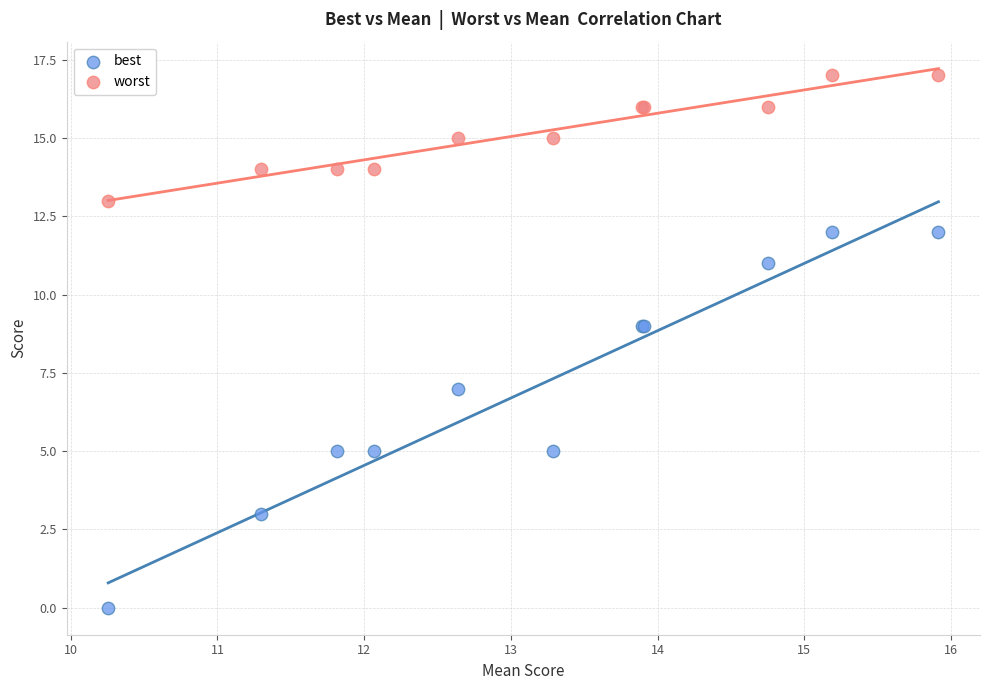

Which series reaches the minimum Y coordinate?

best